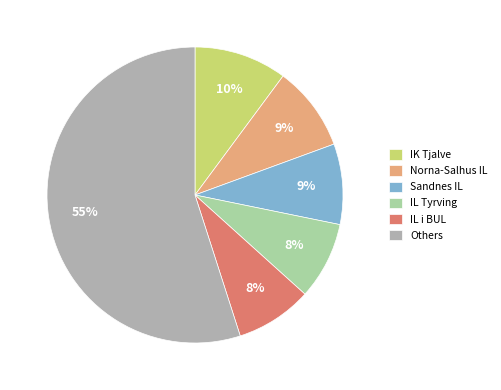

Which has a higher value, IL i BUL or IK Tjalve?

IK Tjalve